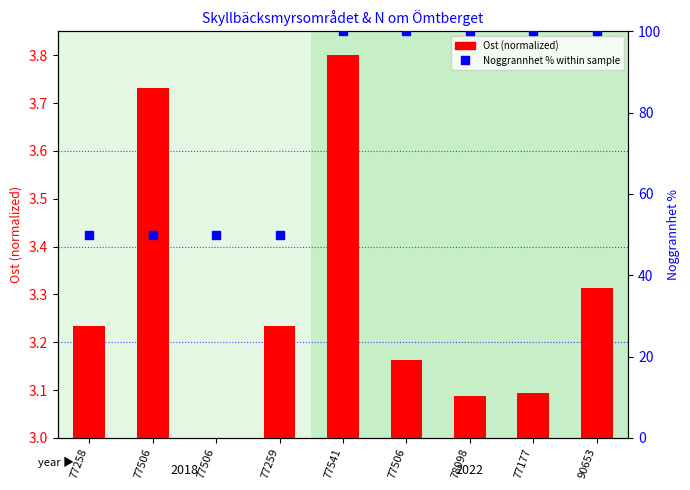

List the labels in order of value, largest first.

77541, 77506, 90653, 77258, 77259, 77506, 77177, 78098, 77506